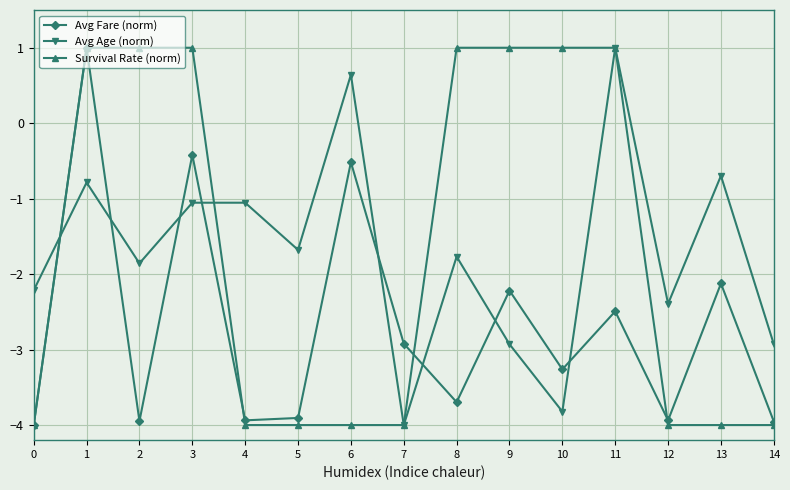

Where do Avg Age (norm) and Survival Rate (norm) first cross each other?

0 and 1